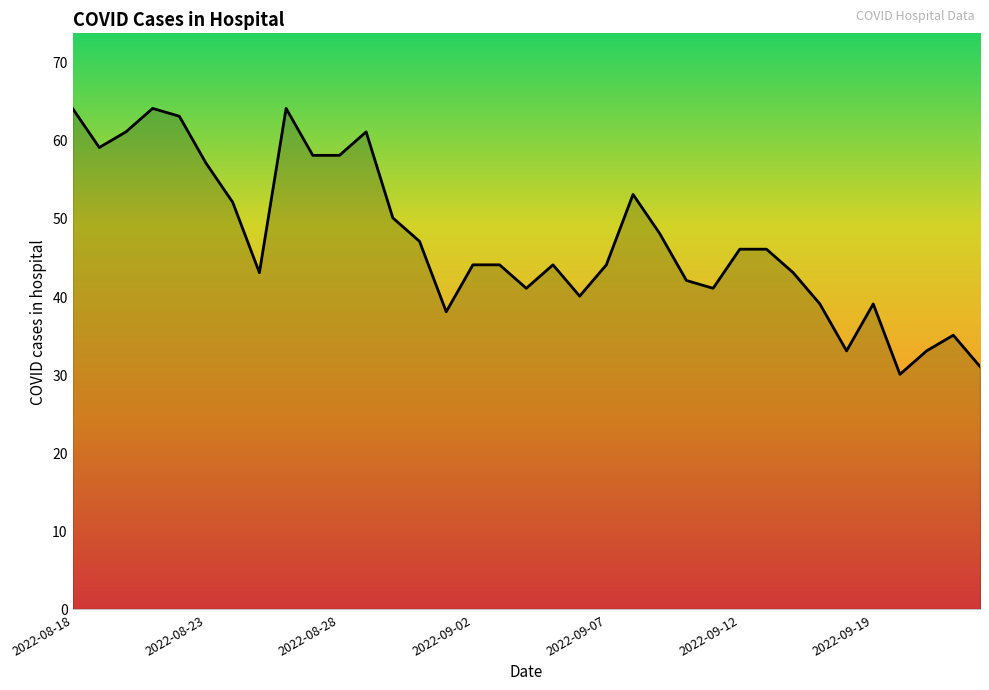

How many series are shown in this chart?

1